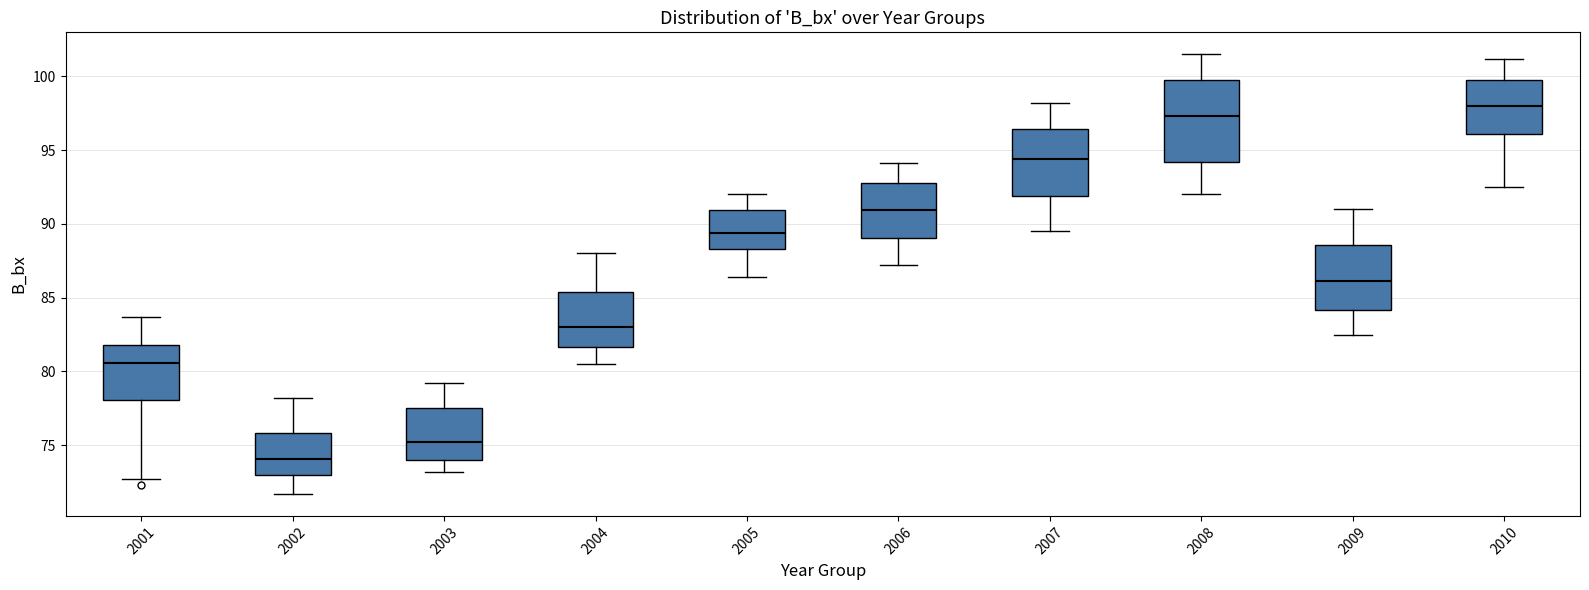

Reading left to right, transcribe this box plot: for each box, give where its median line is, the range the box spans, and where its two whiskers end, as read against the y-axis. The values are not printed on the chart, so give them approximately, as read against the axis.

2001: median 80.5, box 78.0 to 82.0, whiskers 72.5 to 83.5
2002: median 74.0, box 73.0 to 76.0, whiskers 71.5 to 78.0
2003: median 75.0, box 74.0 to 77.5, whiskers 73.0 to 79.0
2004: median 83.0, box 81.5 to 85.5, whiskers 80.5 to 88.0
2005: median 89.5, box 88.5 to 91.0, whiskers 86.5 to 92.0
2006: median 91.0, box 89.0 to 93.0, whiskers 87.0 to 94.0
2007: median 94.5, box 92.0 to 96.5, whiskers 89.5 to 98.0
2008: median 97.5, box 94.0 to 100.0, whiskers 92.0 to 101.5
2009: median 86.0, box 84.0 to 88.5, whiskers 82.5 to 91.0
2010: median 98.0, box 96.0 to 100.0, whiskers 92.5 to 101.0